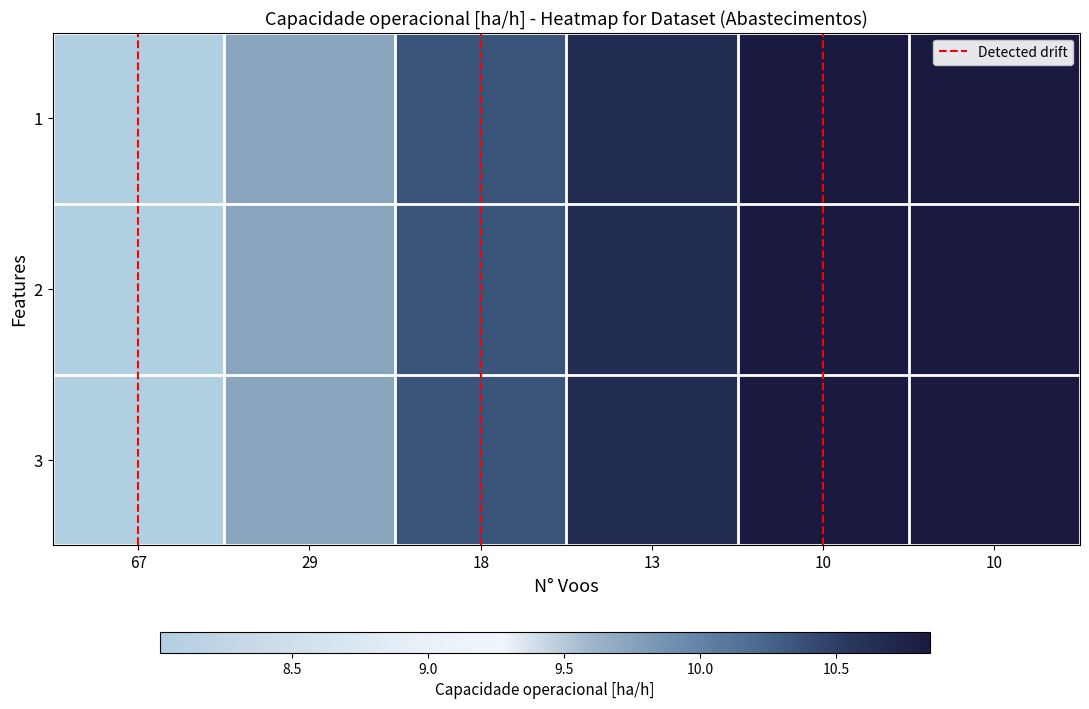

How many data points in 1 are less than 10?

2